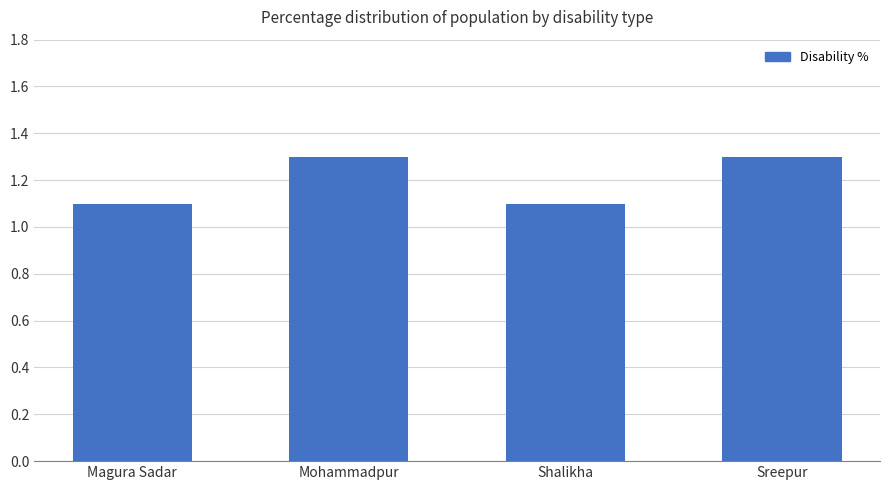

What is the sum of the values at Mohammadpur and Magura Sadar?

2.4